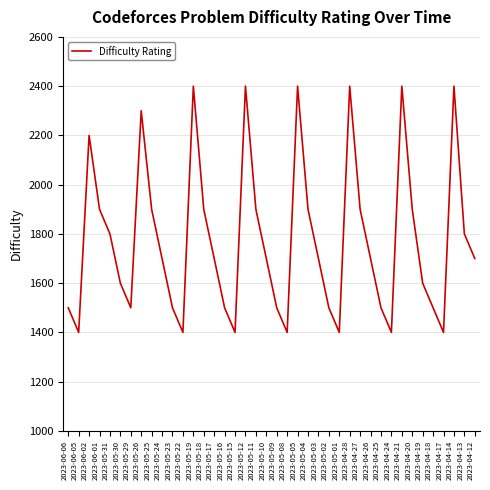

What is the minimum value shown in the chart?

1400